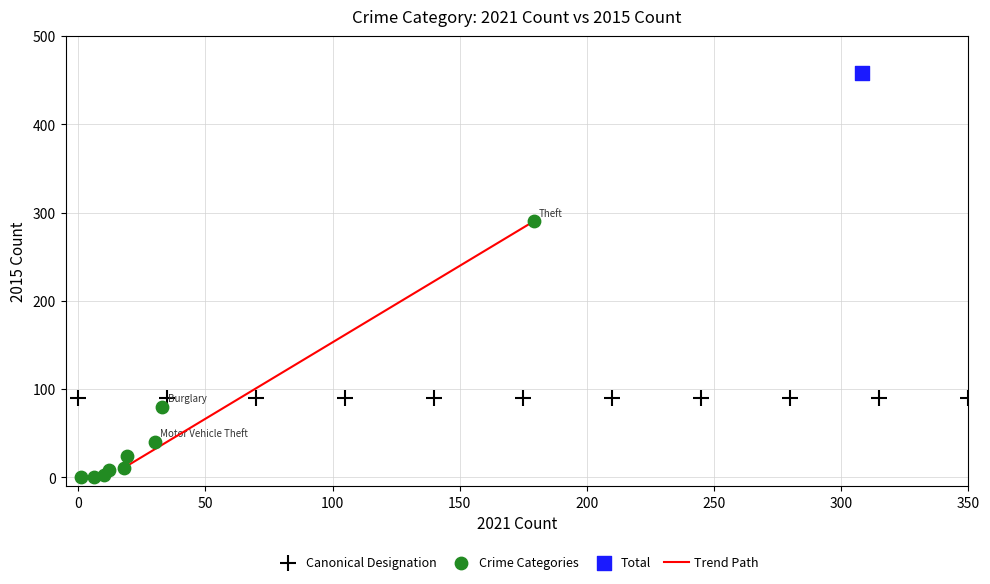

Which series reaches the maximum Y coordinate?

Total